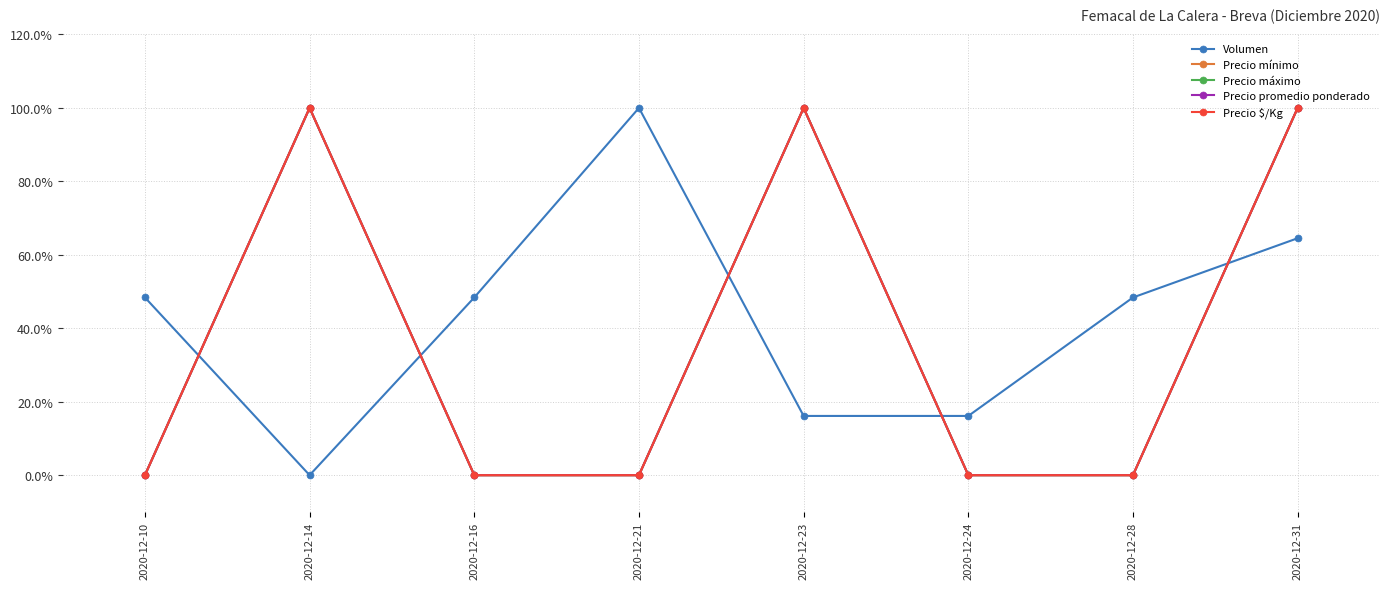

Reading right to left, transcribe all the data shown in this chart.

Volumen: 0.6	0.5	0.2	0.2	1.0	0.5	0.0	0.5
Precio mínimo: 1.0	0.0	0.0	1.0	0.0	0.0	1.0	0.0
Precio máximo: 1.0	0.0	0.0	1.0	0.0	0.0	1.0	0.0
Precio promedio ponderado: 1.0	0.0	0.0	1.0	0.0	0.0	1.0	0.0
Precio $/Kg: 1.0	0.0	0.0	1.0	0.0	0.0	1.0	0.0